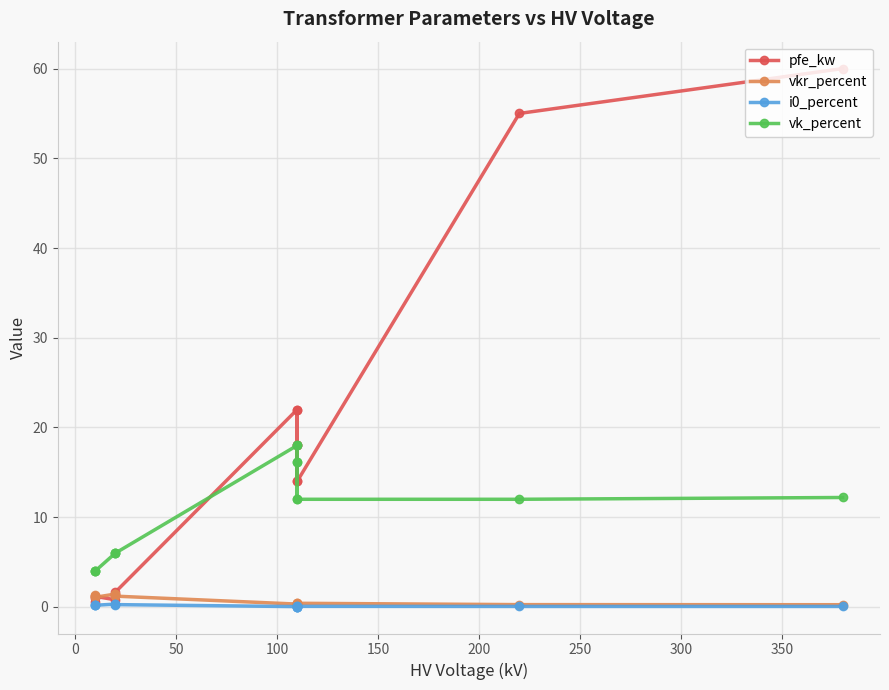

How many categories are shown in the chart?

14